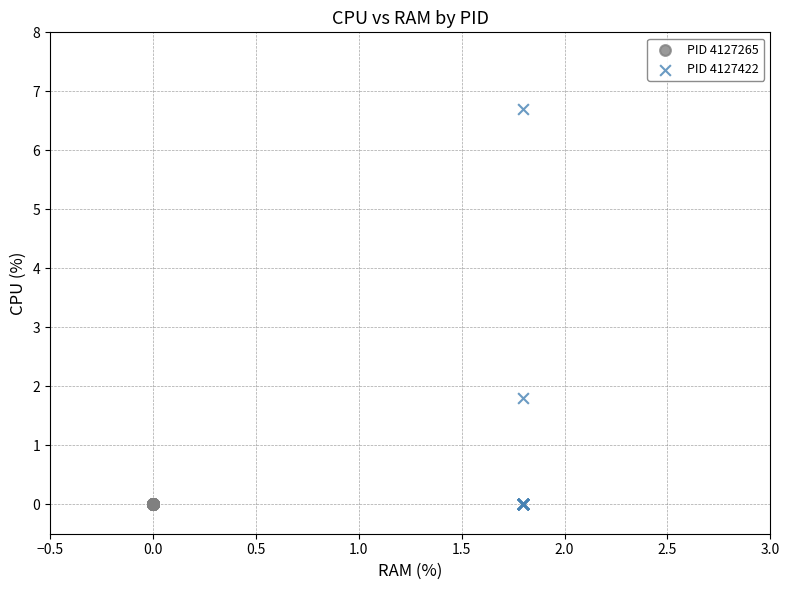

Which series reaches the maximum Y coordinate?

PID 4127422